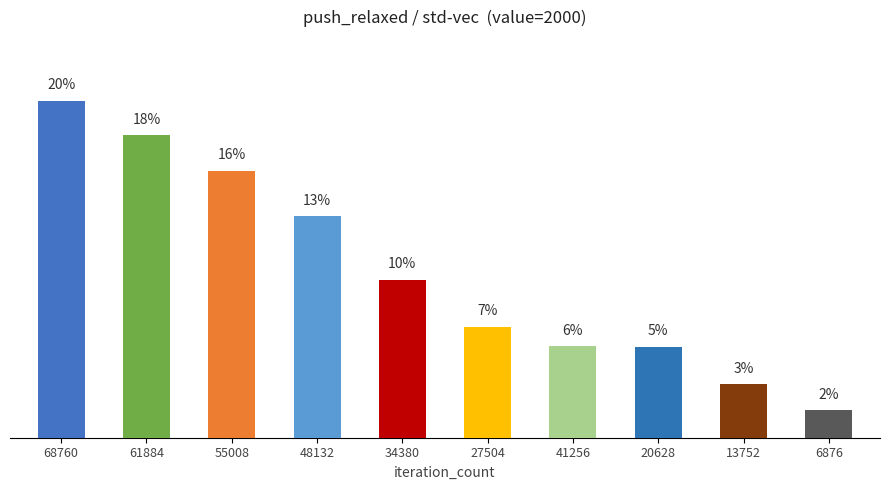

True or false: the data shows 6587085 at 6876.

False